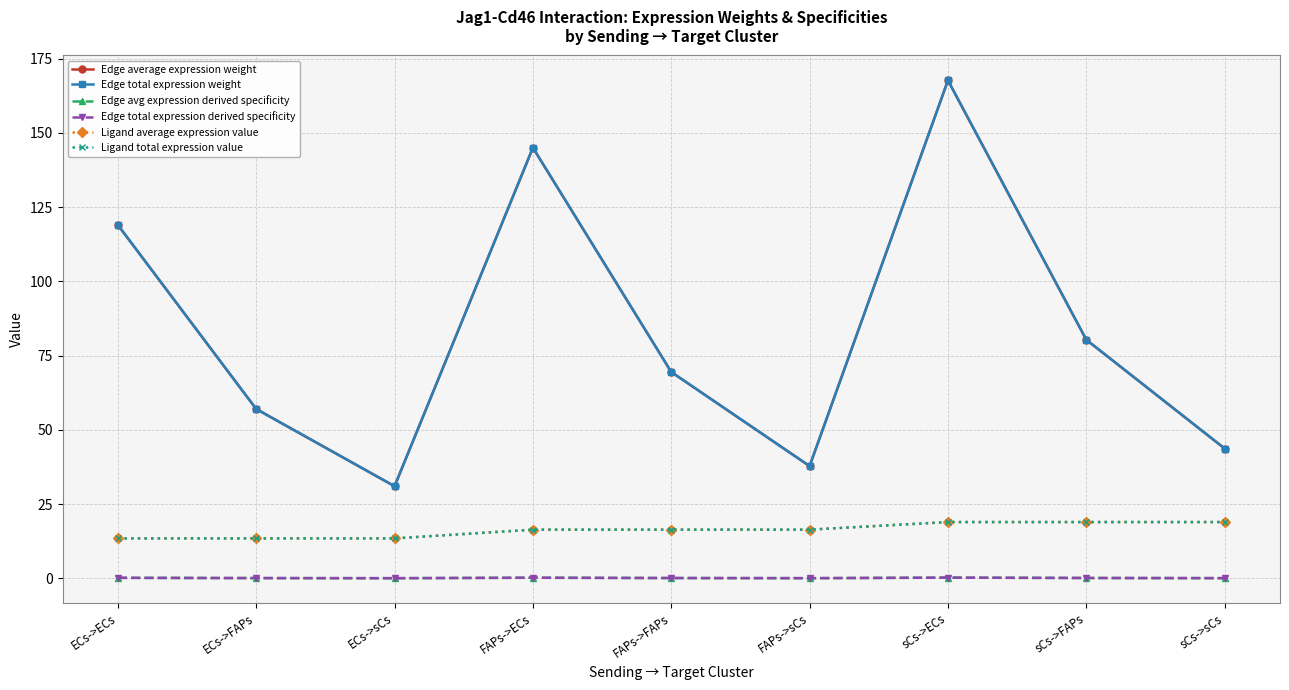

Reading left to right, list all the values displayed in this chart.

Edge average expression weight: 119.0	57.0	31.0	145.0	69.5	37.8	167.7	80.3	43.7
Edge total expression weight: 119.0	57.0	31.0	145.0	69.5	37.8	167.7	80.3	43.7
Edge avg expression derived specificity: 0.2	0.1	0.0	0.2	0.1	0.1	0.2	0.1	0.1
Edge total expression derived specificity: 0.2	0.1	0.0	0.2	0.1	0.1	0.2	0.1	0.1
Ligand average expression value: 13.4	13.4	13.4	16.4	16.4	16.4	19.0	19.0	19.0
Ligand total expression value: 13.4	13.4	13.4	16.4	16.4	16.4	19.0	19.0	19.0